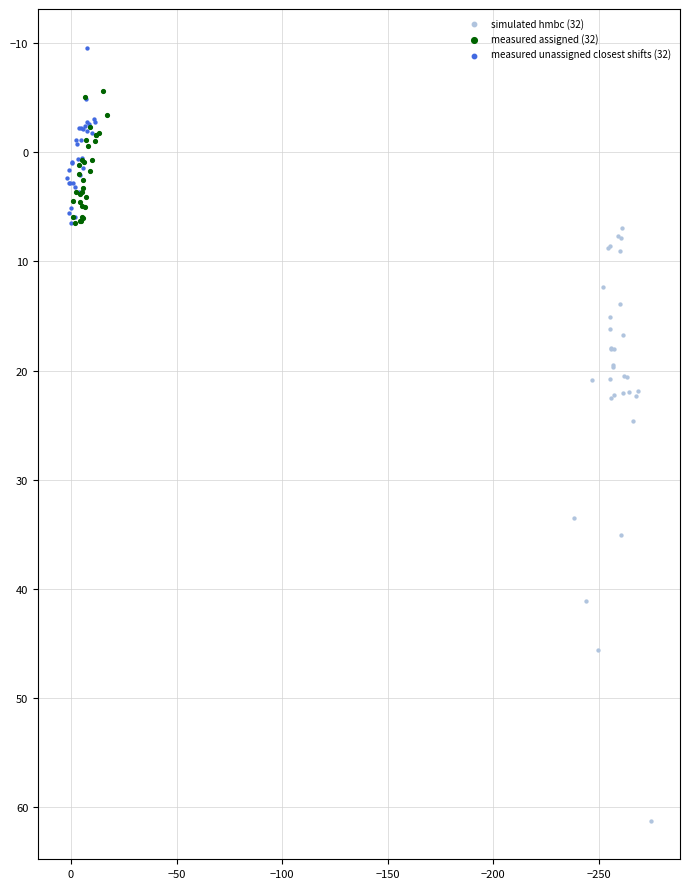

Which series contains the lowest Y value?

measured unassigned closest shifts (32)